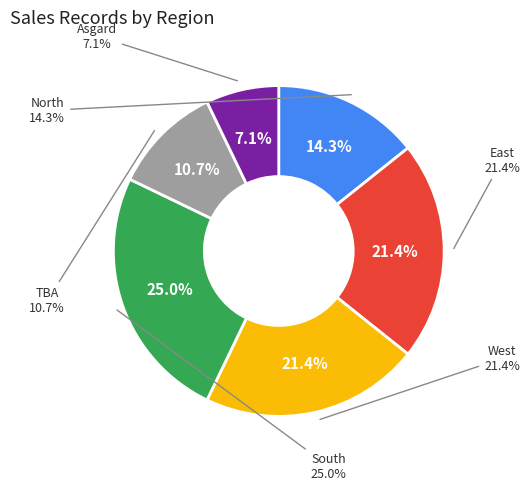

What percentage is the North slice, to the nearest percent?

14%